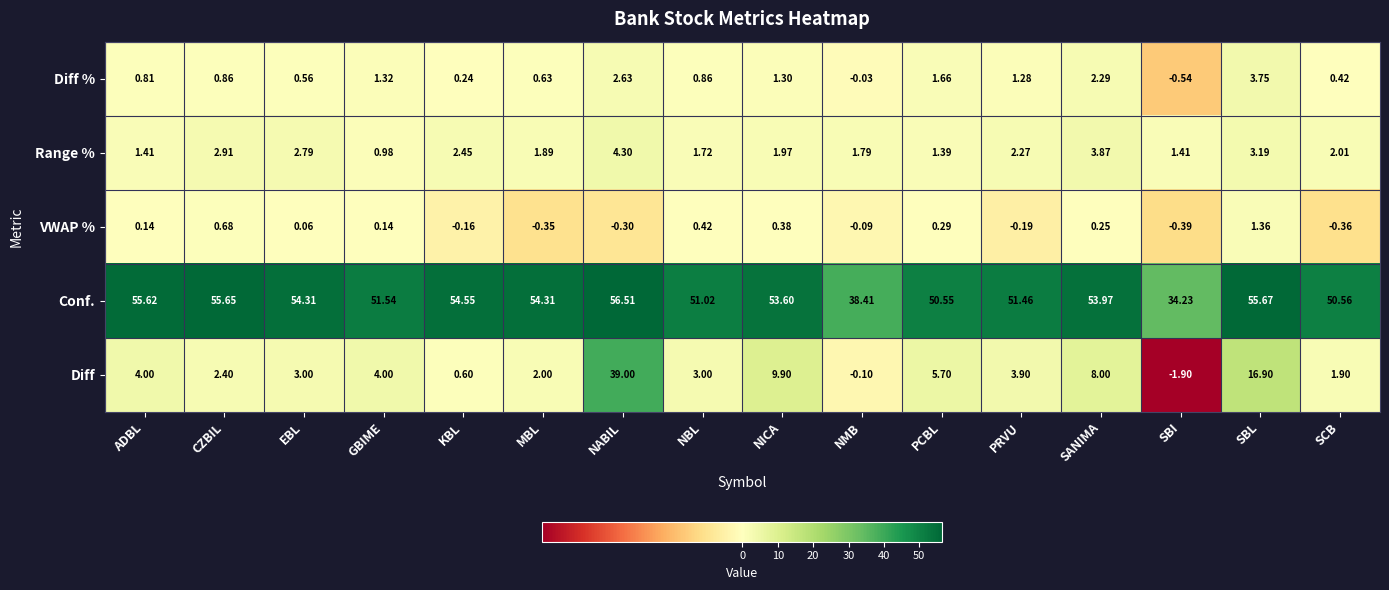

Which series has the largest range (max minus min)?

Diff